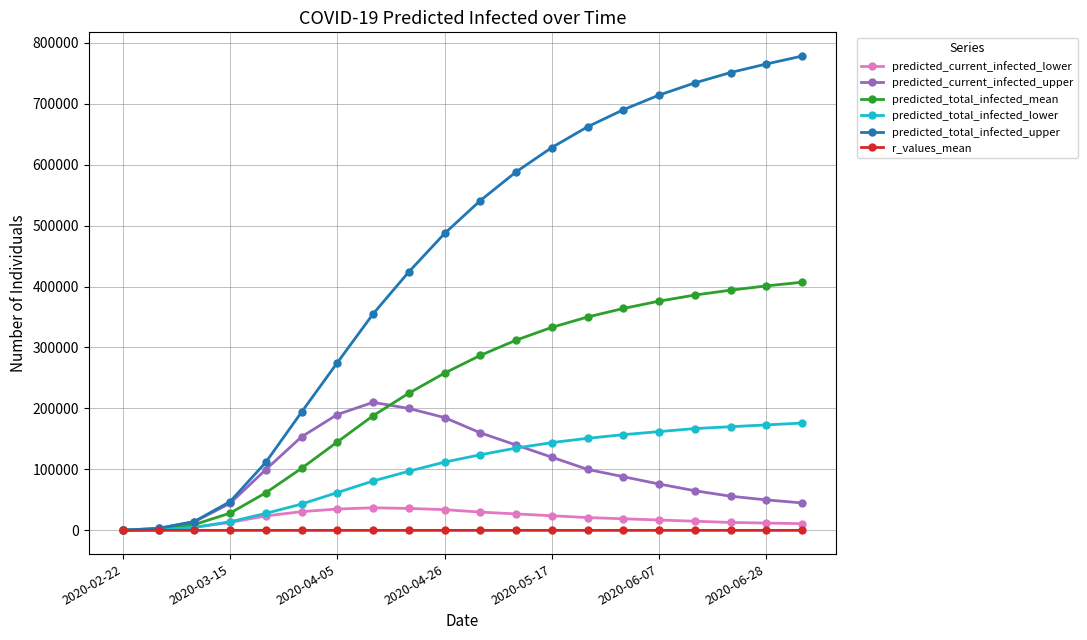

Is this an area chart (filled region under the line)?

No